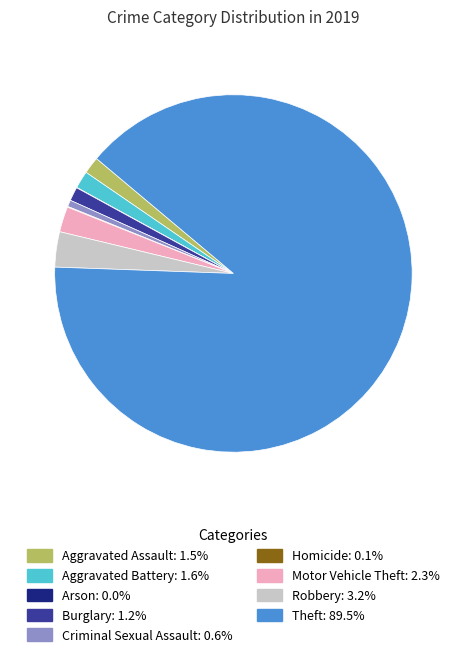

What is the ratio of the value at Motor Vehicle Theft: 2.3% to the value at Robbery: 3.2%?

0.7